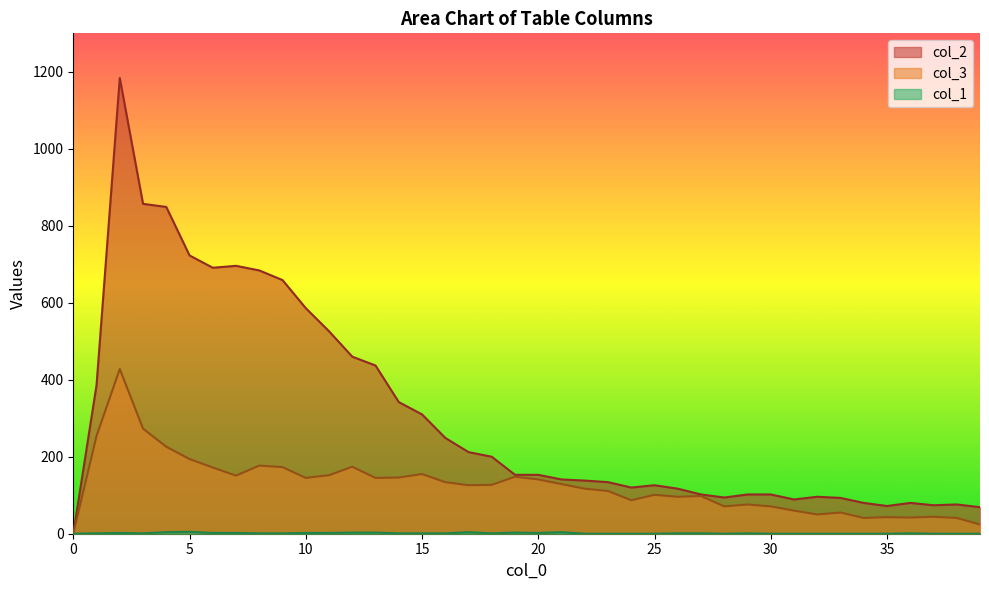

At which category does col_1 reach its first local peak?

2